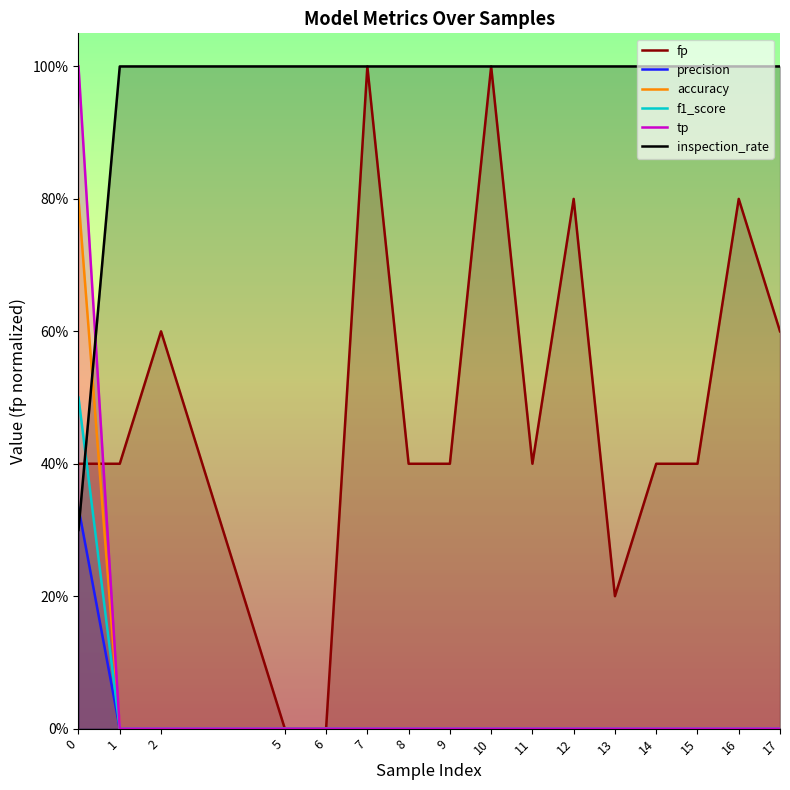

Reading right to left, transcribe all the data shown in this chart.

fp: 17=0.6	16=0.8	15=0.4	14=0.4	13=0.2	12=0.8	11=0.4	10=1.0	9=0.4	8=0.4	7=1.0	6=0.0	5=0.0	2=0.6	1=0.4	0=0.4
precision: 17=0.0	16=0.0	15=0.0	14=0.0	13=0.0	12=0.0	11=0.0	10=0.0	9=0.0	8=0.0	7=0.0	6=0.0	5=0.0	2=0.0	1=0.0	0=0.3
accuracy: 17=0.0	16=0.0	15=0.0	14=0.0	13=0.0	12=0.0	11=0.0	10=0.0	9=0.0	8=0.0	7=0.0	6=0.0	5=0.0	2=0.0	1=0.0	0=0.8
f1_score: 17=0.0	16=0.0	15=0.0	14=0.0	13=0.0	12=0.0	11=0.0	10=0.0	9=0.0	8=0.0	7=0.0	6=0.0	5=0.0	2=0.0	1=0.0	0=0.5
tp: 17=0.0	16=0.0	15=0.0	14=0.0	13=0.0	12=0.0	11=0.0	10=0.0	9=0.0	8=0.0	7=0.0	6=0.0	5=0.0	2=0.0	1=0.0	0=1.0
inspection_rate: 17=1.0	16=1.0	15=1.0	14=1.0	13=1.0	12=1.0	11=1.0	10=1.0	9=1.0	8=1.0	7=1.0	6=1.0	5=1.0	2=1.0	1=1.0	0=0.3